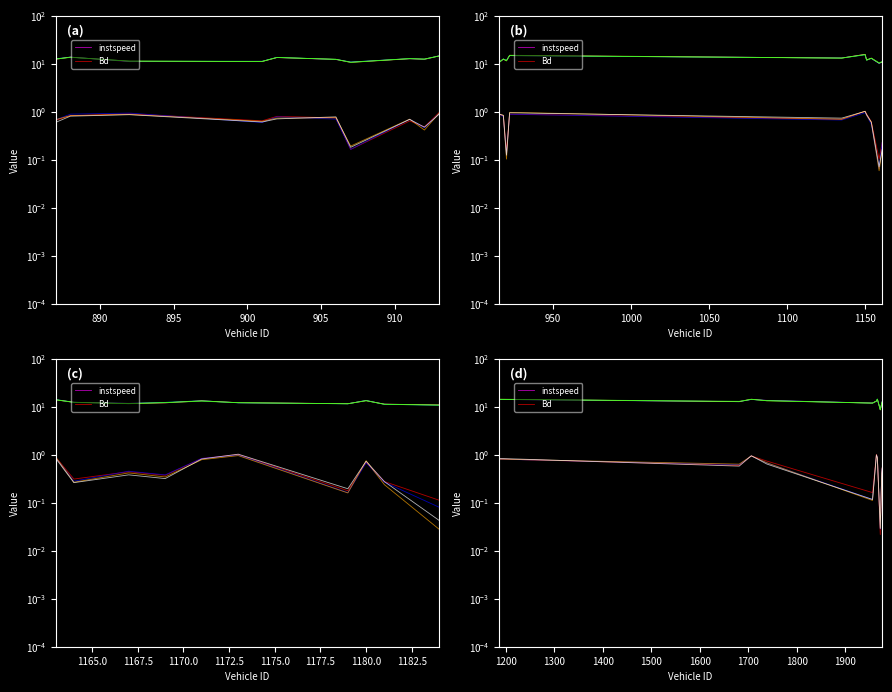

What is the difference between the maximum and minimum values in the Bd series?

1.0